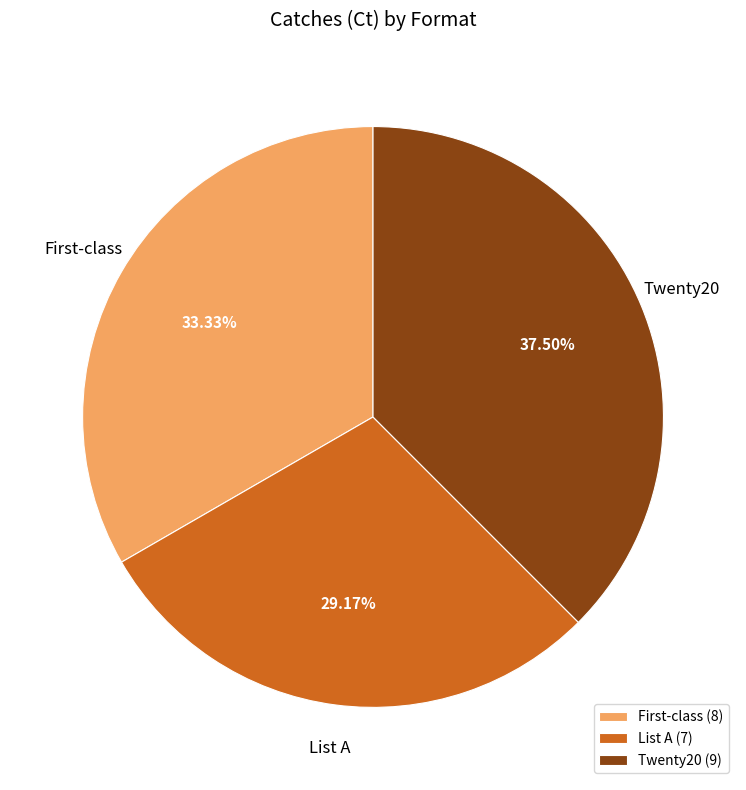

Does Twenty20 account for over 50% of the chart?

No